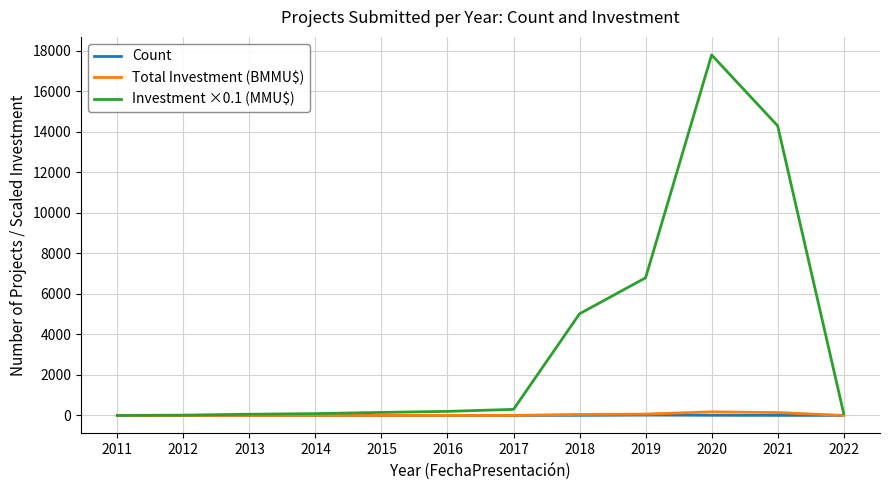

Which series has the widest spread of values?

Investment ×0.1 (MMU$)